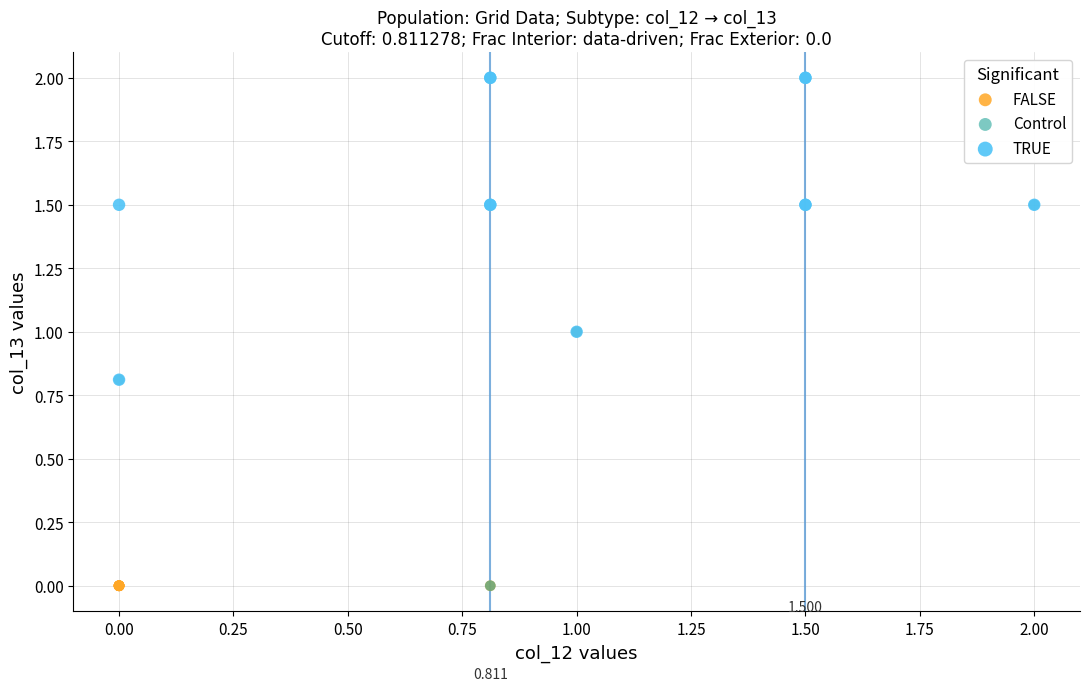

Which series has the widest spread of Y values?

Control